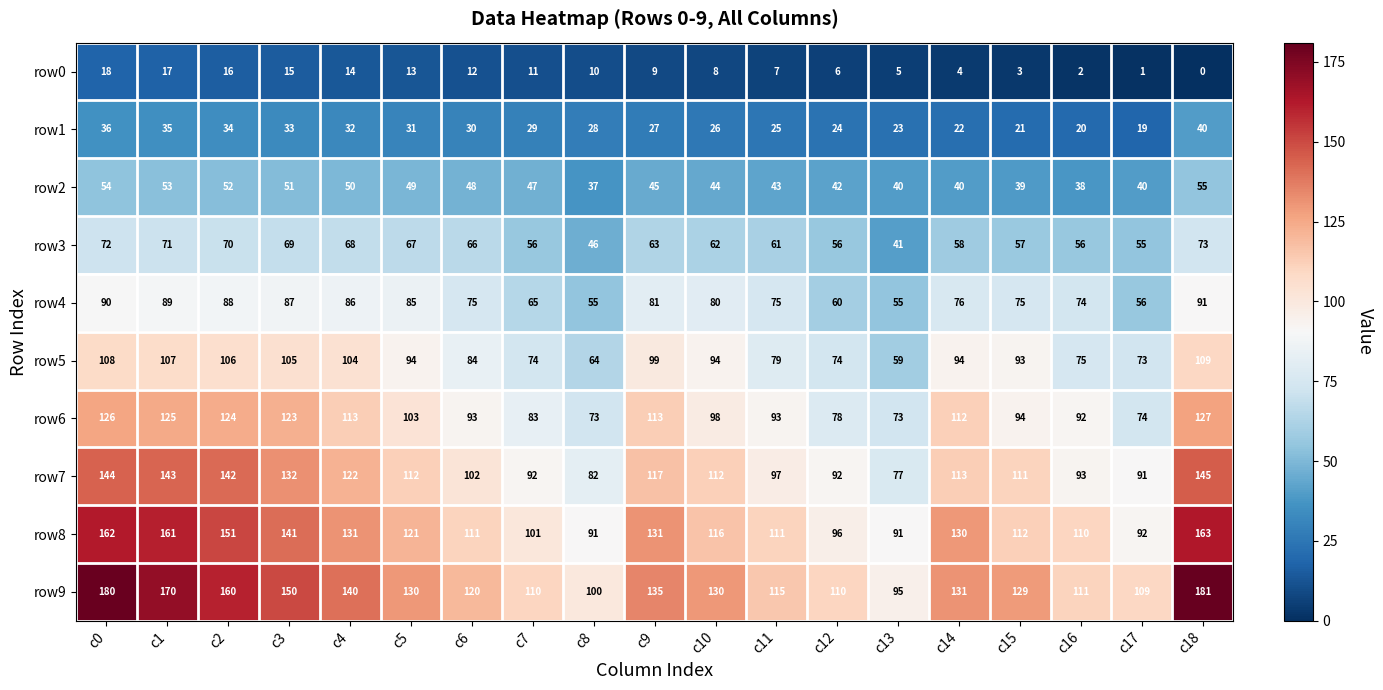

Which series has the largest range (max minus min)?

row9